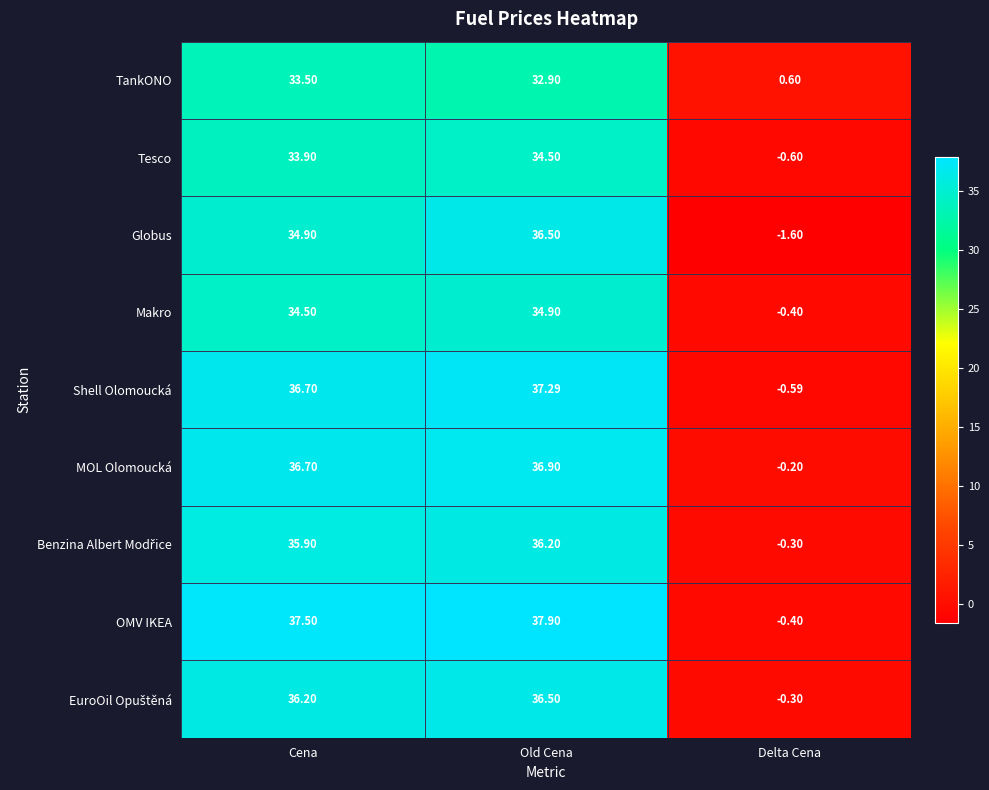

Which series changed the most between Old Cena and Delta Cena?

OMV IKEA